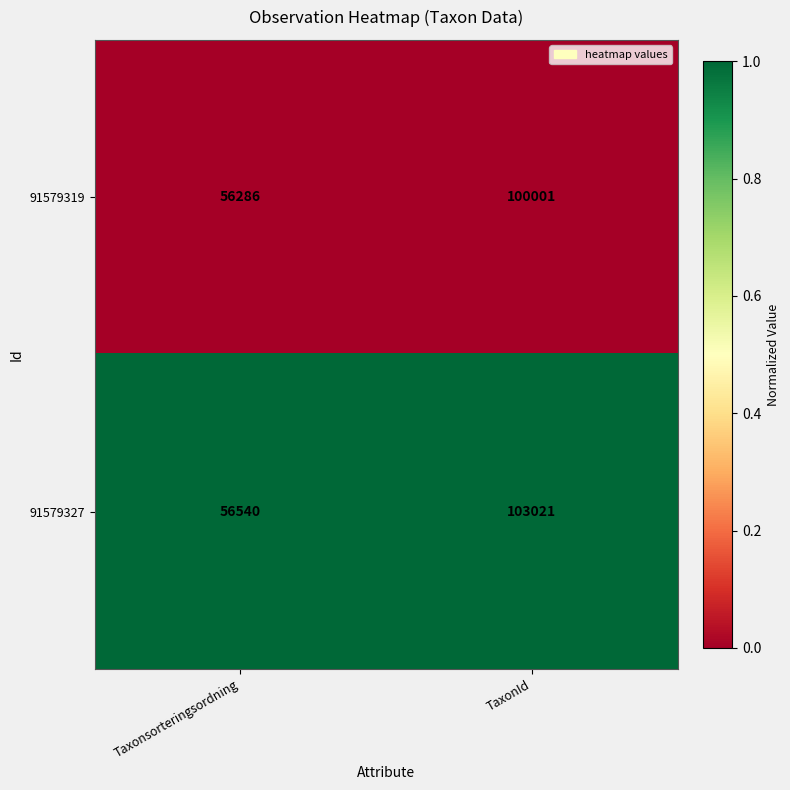

At which category is the sum across all series the highest?

TaxonId